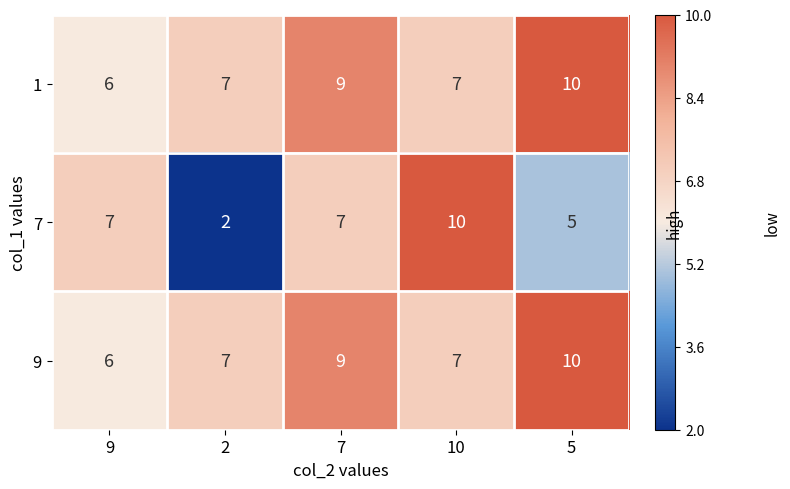

Reading left to right, extract all data points from this chart.

1: 6	7	9	7	10
7: 7	2	7	10	5
9: 6	7	9	7	10